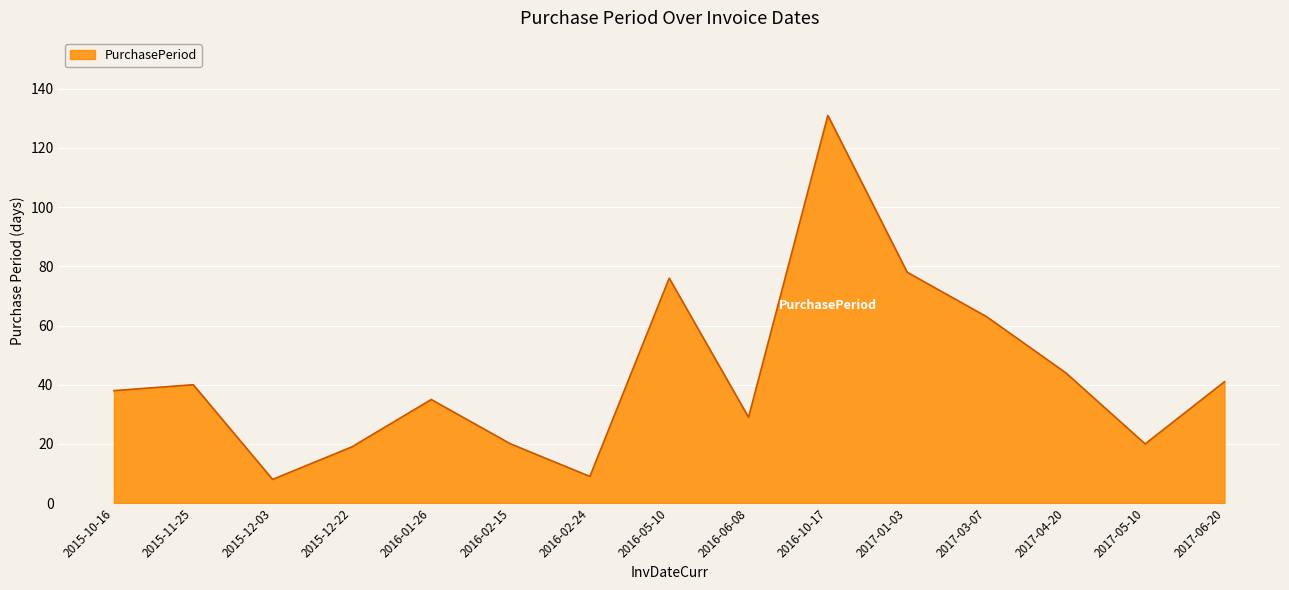

What is the smallest value displayed?

8